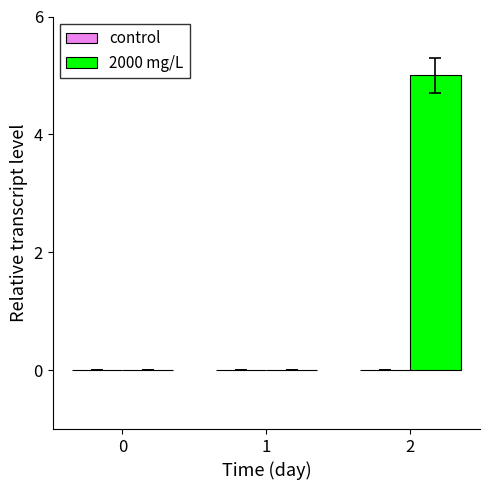

Reading right to left, what are all the values shown in this chart?

2=5	1=0	0=0